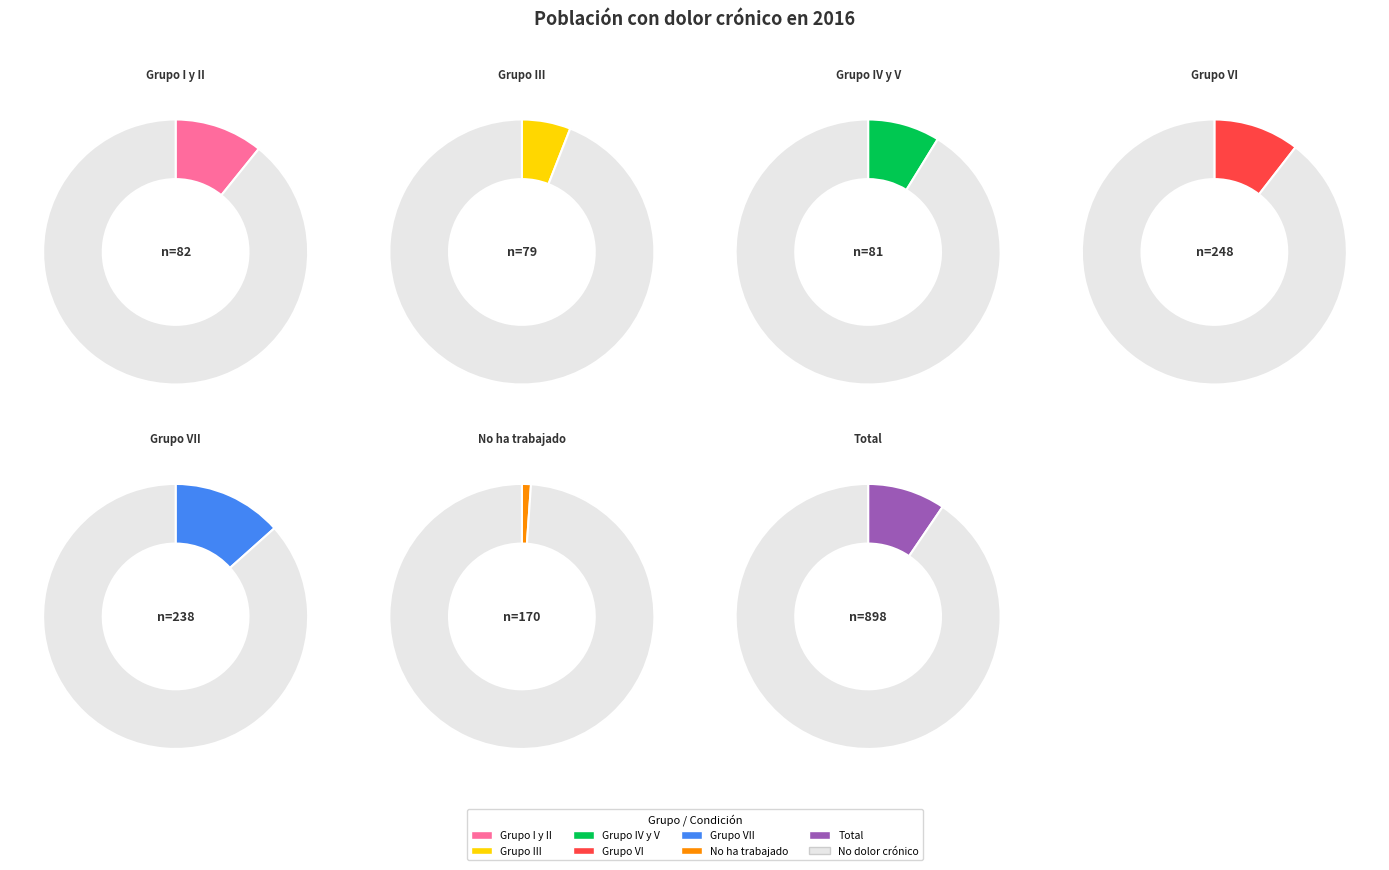

How many slices are in this pie chart?

7